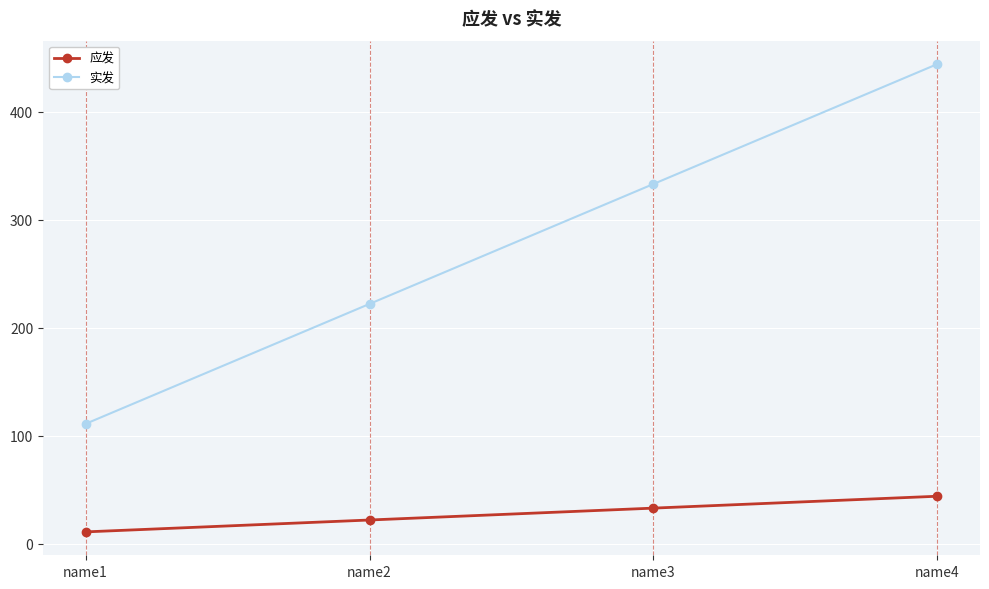

What is the value of the 实发 point at the 3rd from the left?

333